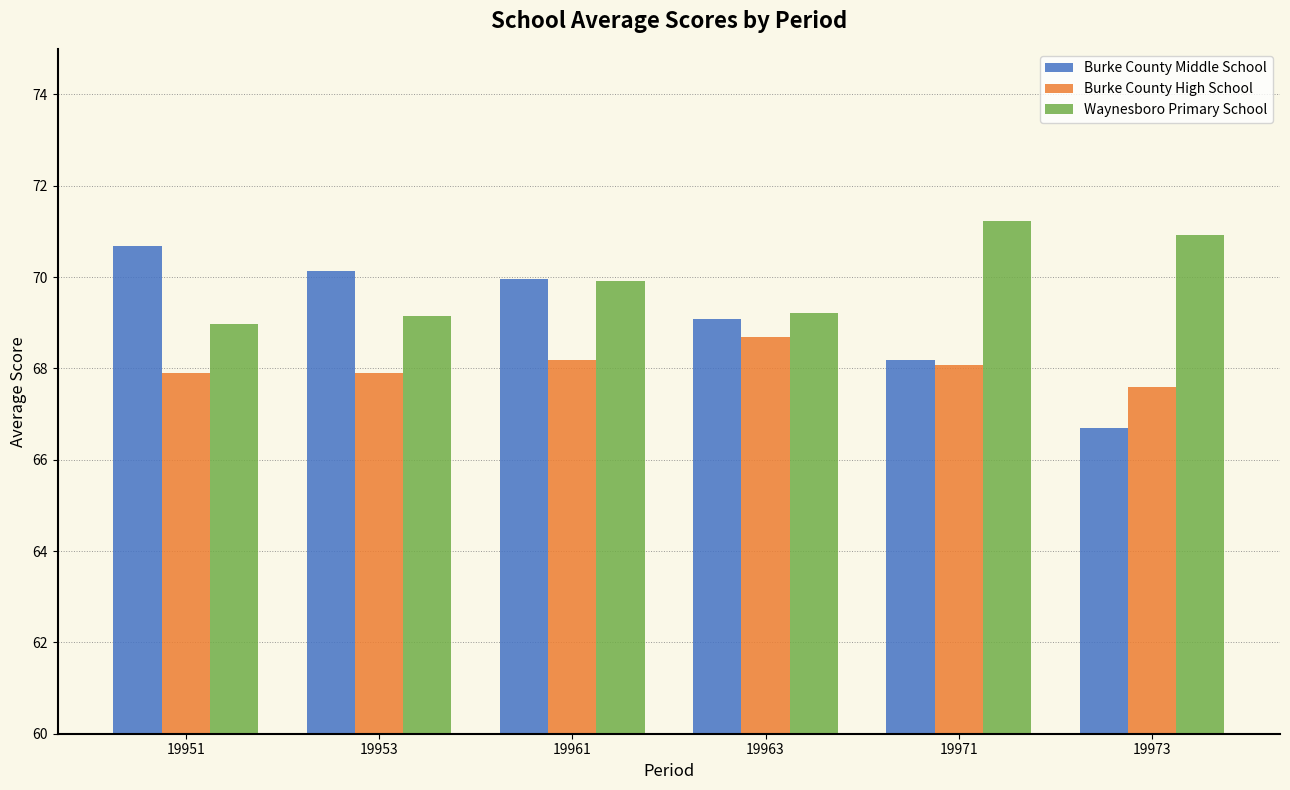

How many data points in Waynesboro Primary School are less than 69?

1